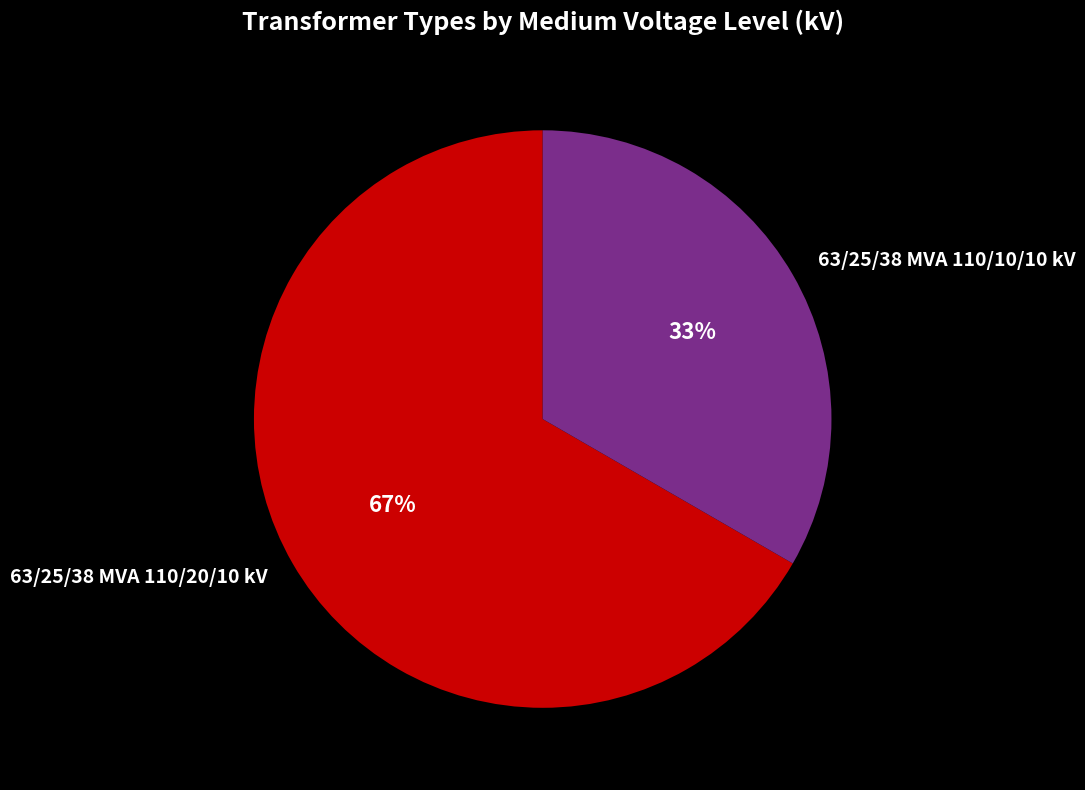

Is it true that 63/25/38 MVA 110/20/10 kV is 75% of the pie?

False